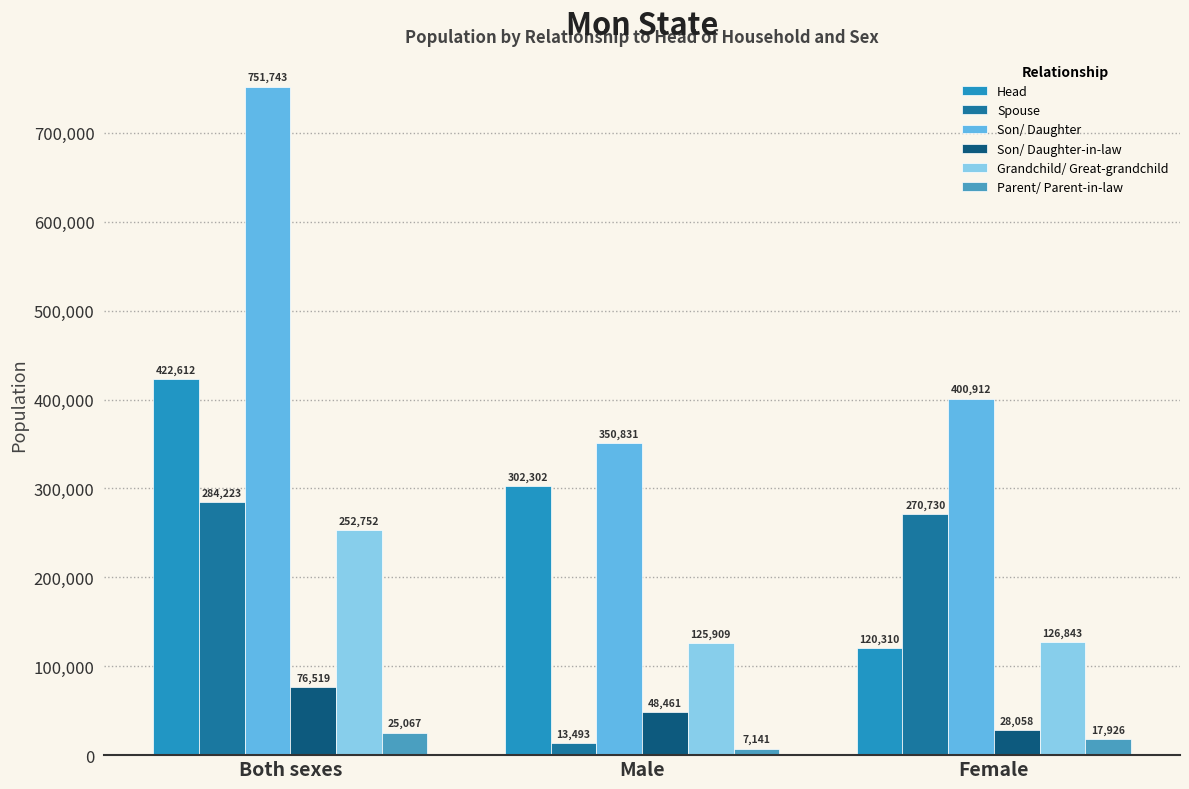

What is the sum of the Parent/ Parent-in-law values at Both sexes and Male?

32208